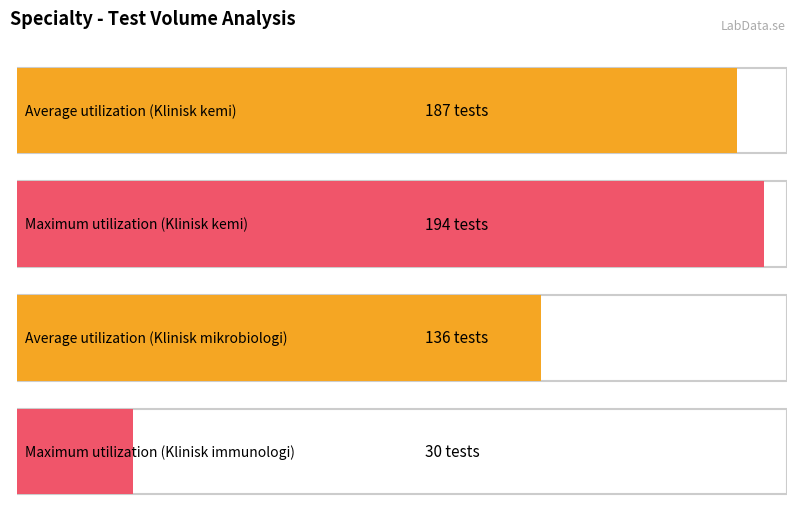

How many bars are there in each group?

4